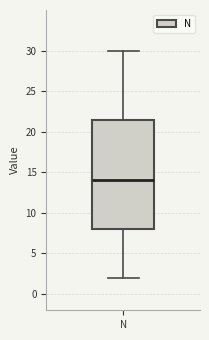

Where does the lower whisker of the box for N end on the y-axis? The values are not printed on the chart, so give them approximately, as read against the axis.

2.0